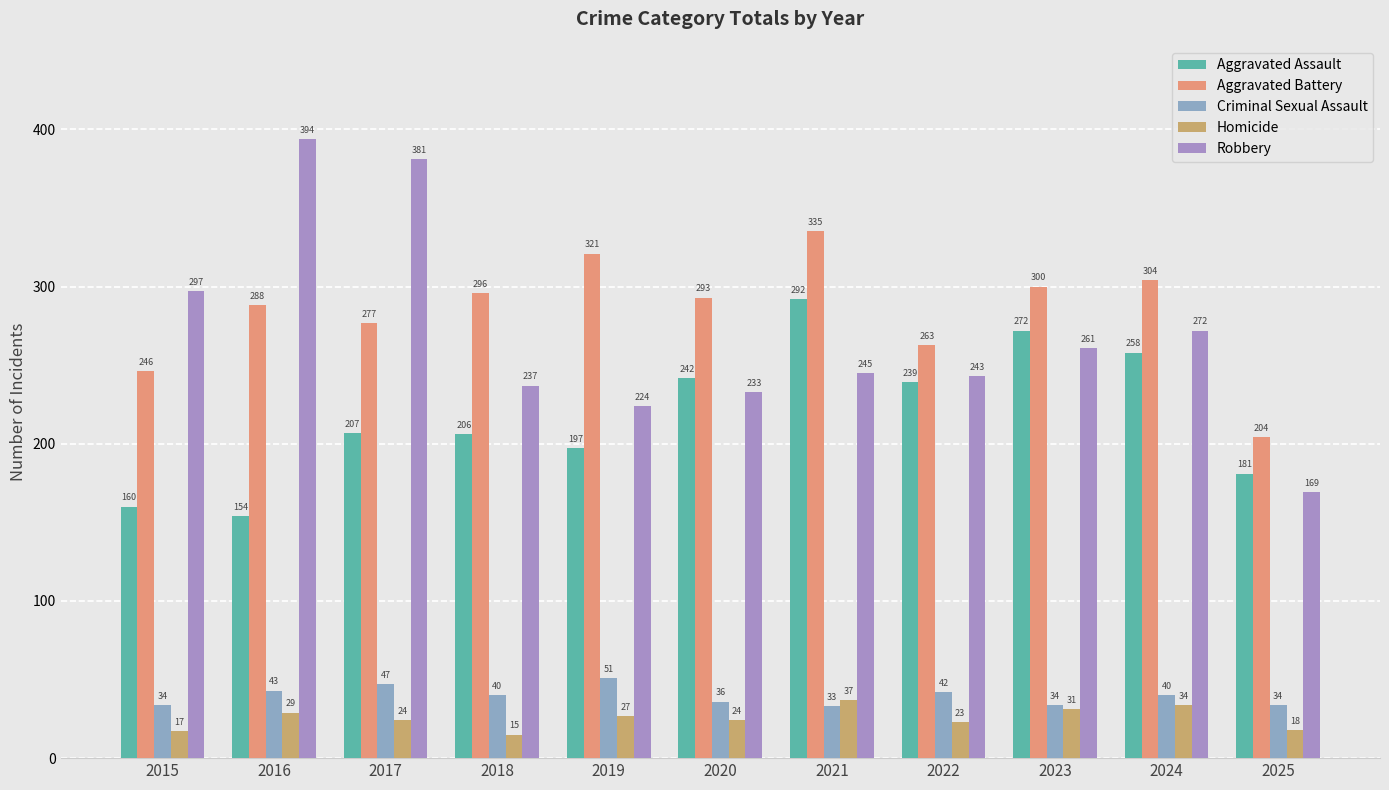

True or false: Aggravated Assault has a value of 272 at 2023.

True